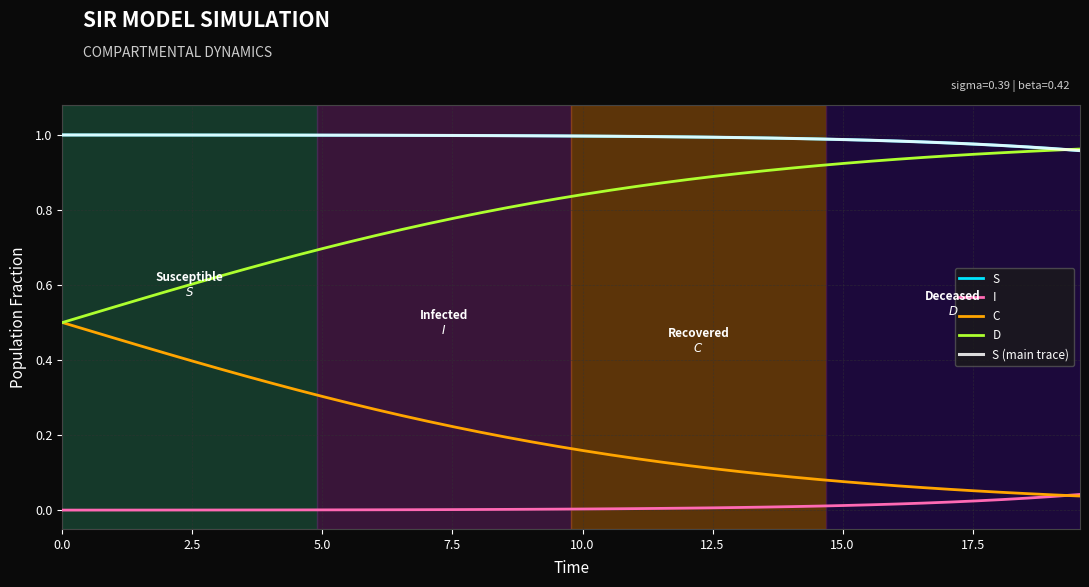

Does the chart have visible grid lines?

Yes